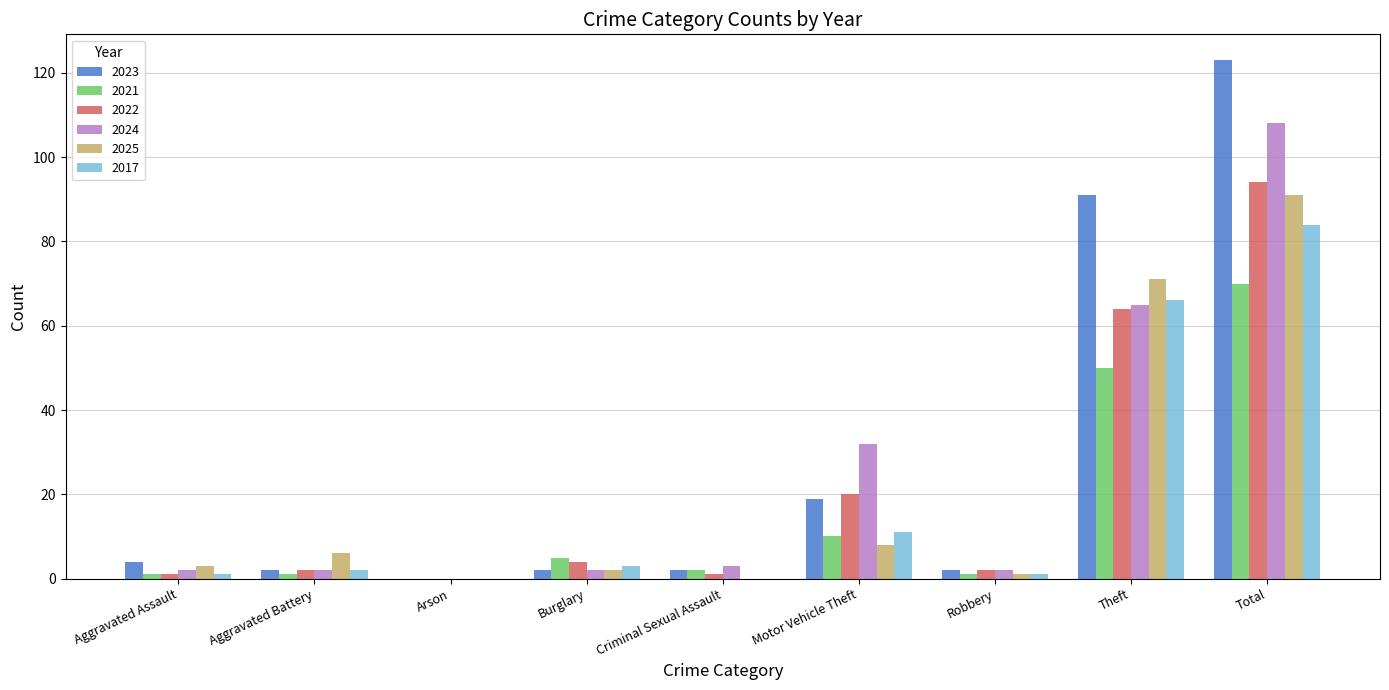

At which label is 2024 closest to 54?

Theft